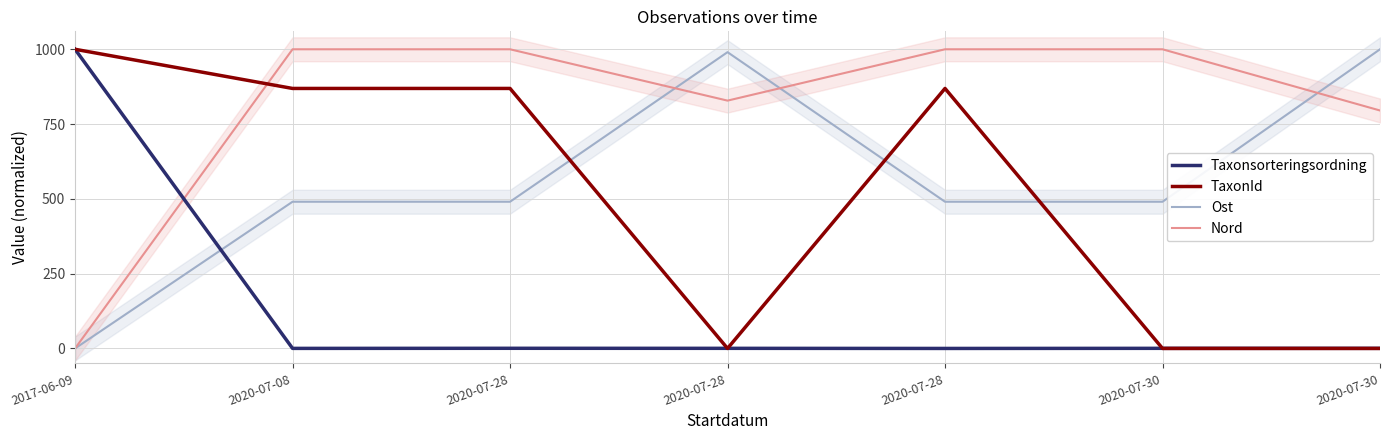

Reading left to right, transcribe all the data shown in this chart.

Taxonsorteringsordning: 1000.0	0.2	0.5	0.4	0.0	0.4	0.4
TaxonId: 1000.0	869.1	869.1	0.0	869.1	0.0	0.0
Ost: 0.0	490.4	490.4	990.4	490.4	490.4	1000.0
Nord: 0.0	1000.0	1000.0	828.4	1000.0	1000.0	795.4